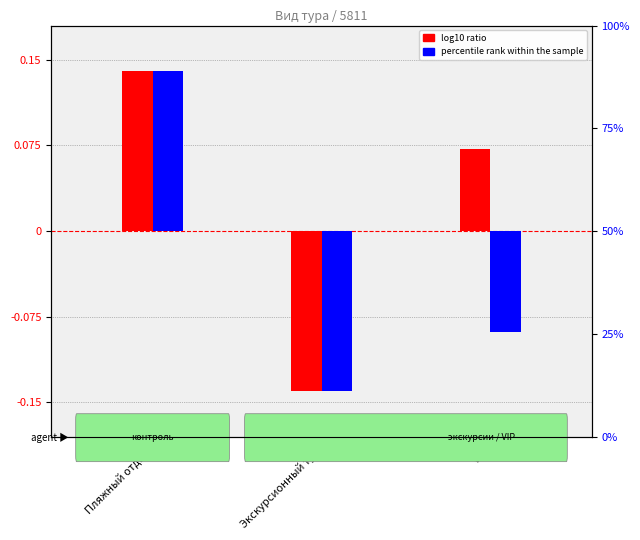

True or false: log10 ratio has a value of 0.1 at VIP.

False